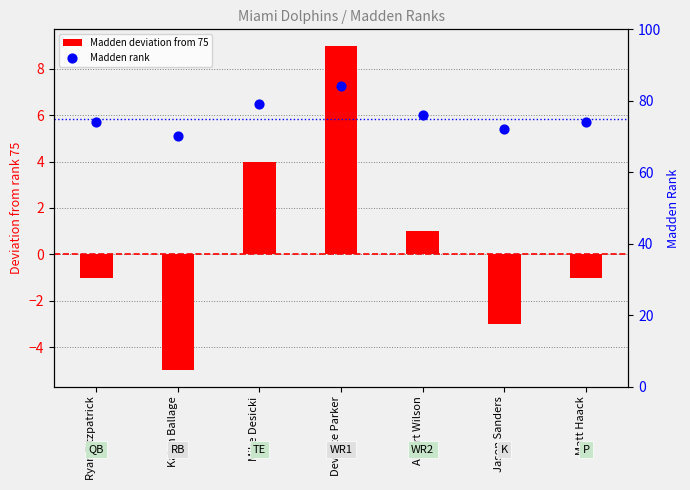

What are all the series names shown in the legend?

Madden deviation from 75, Madden rank